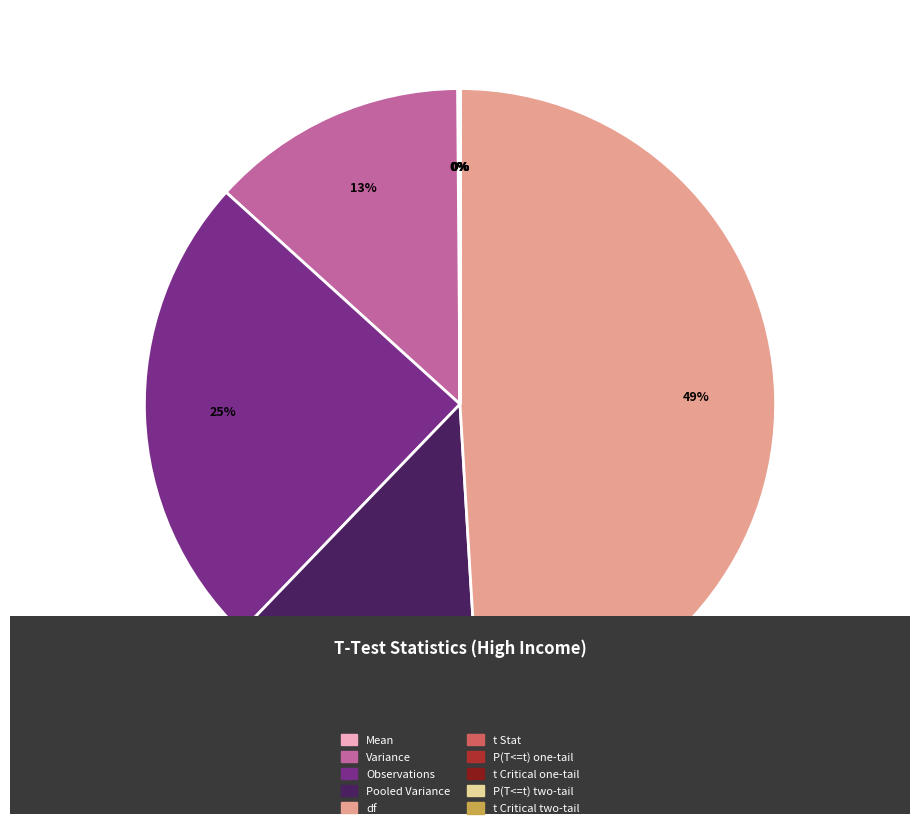

To the nearest percent, what is the average slice percentage?

10%